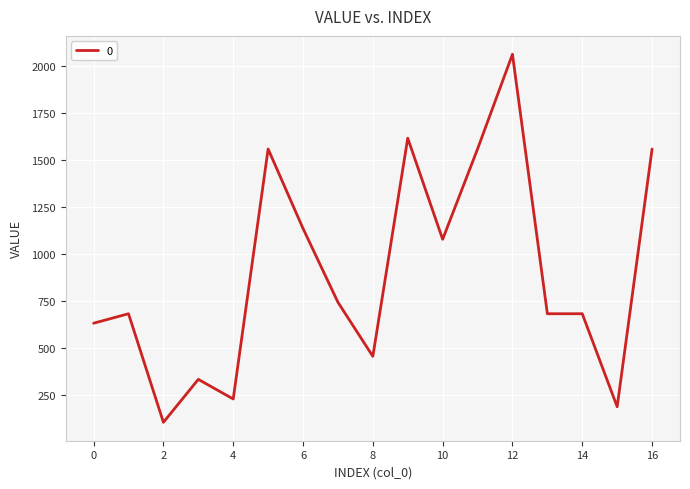

What is the minimum value shown in the chart?

102.6